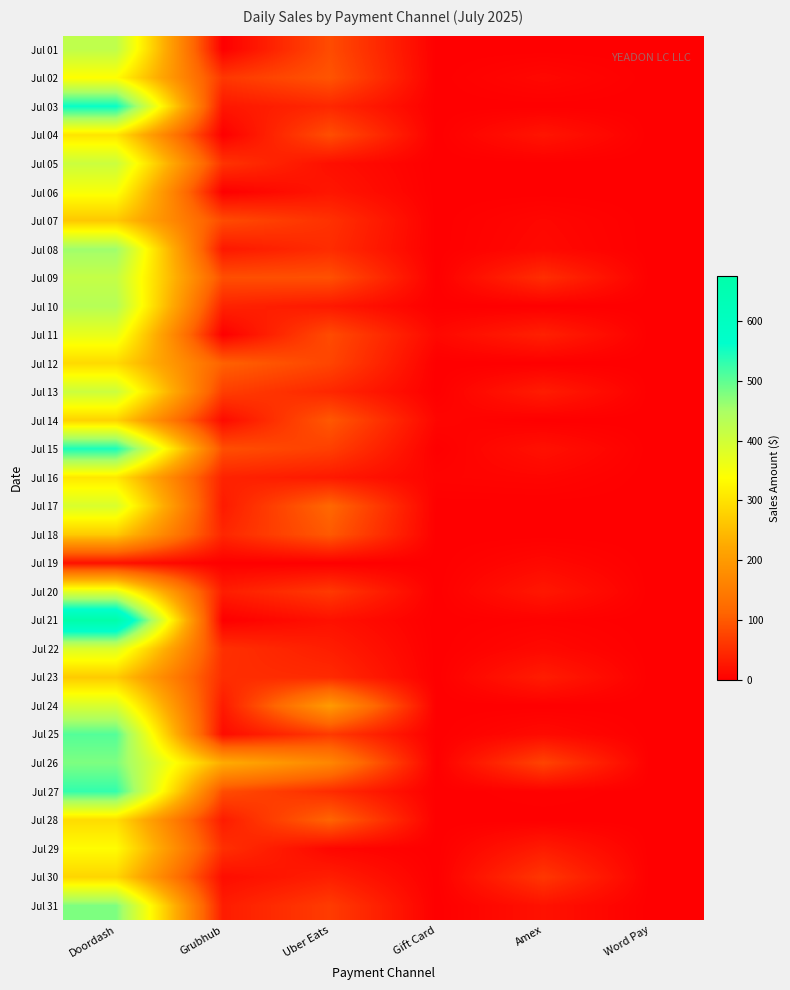

Reading left to right, what are all the values shown in this chart?

Jul 01: Doordash=421.5	Grubhub=0.0	Uber Eats=83.9	Gift Card=0.0	Amex=0.0	Word Pay=0.0
Jul 02: Doordash=336.7	Grubhub=61.7	Uber Eats=93.9	Gift Card=0.0	Amex=9.6	Word Pay=0.0
Jul 03: Doordash=558.4	Grubhub=25.5	Uber Eats=43.9	Gift Card=0.0	Amex=0.0	Word Pay=0.0
Jul 04: Doordash=303.5	Grubhub=0.0	Uber Eats=86.8	Gift Card=0.0	Amex=23.7	Word Pay=0.0
Jul 05: Doordash=406.5	Grubhub=57.2	Uber Eats=17.7	Gift Card=0.0	Amex=0.0	Word Pay=0.0
Jul 06: Doordash=347.0	Grubhub=0.0	Uber Eats=25.0	Gift Card=0.0	Amex=0.0	Word Pay=0.0
Jul 07: Doordash=266.0	Grubhub=83.4	Uber Eats=54.8	Gift Card=0.0	Amex=8.5	Word Pay=0.0
Jul 08: Doordash=457.9	Grubhub=26.7	Uber Eats=49.0	Gift Card=0.0	Amex=10.8	Word Pay=0.0
Jul 09: Doordash=415.0	Grubhub=87.2	Uber Eats=89.4	Gift Card=0.0	Amex=51.1	Word Pay=0.0
Jul 10: Doordash=434.1	Grubhub=38.7	Uber Eats=27.9	Gift Card=0.0	Amex=0.0	Word Pay=0.0
Jul 11: Doordash=366.8	Grubhub=0.0	Uber Eats=83.4	Gift Card=10.0	Amex=36.2	Word Pay=0.0
Jul 12: Doordash=289.2	Grubhub=108.2	Uber Eats=76.6	Gift Card=0.0	Amex=0.0	Word Pay=0.0
Jul 13: Doordash=406.1	Grubhub=69.2	Uber Eats=43.5	Gift Card=0.0	Amex=31.8	Word Pay=0.0
Jul 14: Doordash=279.4	Grubhub=12.7	Uber Eats=97.8	Gift Card=6.9	Amex=0.0	Word Pay=0.0
Jul 15: Doordash=545.6	Grubhub=87.5	Uber Eats=70.6	Gift Card=0.0	Amex=19.2	Word Pay=0.0
Jul 16: Doordash=307.1	Grubhub=38.6	Uber Eats=28.6	Gift Card=4.8	Amex=6.9	Word Pay=0.0
Jul 17: Doordash=388.8	Grubhub=30.0	Uber Eats=116.2	Gift Card=0.0	Amex=0.0	Word Pay=0.0
Jul 18: Doordash=268.7	Grubhub=43.0	Uber Eats=99.4	Gift Card=0.0	Amex=0.0	Word Pay=0.0
Jul 19: Doordash=19.6	Grubhub=0.0	Uber Eats=0.0	Gift Card=0.0	Amex=10.7	Word Pay=0.0
Jul 20: Doordash=376.1	Grubhub=32.6	Uber Eats=63.8	Gift Card=0.0	Amex=26.6	Word Pay=0.0
Jul 21: Doordash=675.6	Grubhub=0.0	Uber Eats=19.5	Gift Card=0.0	Amex=2.9	Word Pay=0.0
Jul 22: Doordash=384.7	Grubhub=53.4	Uber Eats=33.2	Gift Card=0.0	Amex=10.7	Word Pay=0.0
Jul 23: Doordash=269.3	Grubhub=50.3	Uber Eats=47.5	Gift Card=0.0	Amex=32.2	Word Pay=0.0
Jul 24: Doordash=389.7	Grubhub=29.6	Uber Eats=201.1	Gift Card=0.0	Amex=0.0	Word Pay=0.0
Jul 25: Doordash=507.0	Grubhub=14.0	Uber Eats=64.3	Gift Card=0.0	Amex=12.8	Word Pay=0.0
Jul 26: Doordash=479.3	Grubhub=228.6	Uber Eats=167.0	Gift Card=0.0	Amex=75.1	Word Pay=0.0
Jul 27: Doordash=528.9	Grubhub=85.2	Uber Eats=48.8	Gift Card=0.0	Amex=2.9	Word Pay=0.0
Jul 28: Doordash=292.6	Grubhub=31.2	Uber Eats=112.4	Gift Card=0.0	Amex=0.0	Word Pay=0.0
Jul 29: Doordash=335.4	Grubhub=52.8	Uber Eats=7.9	Gift Card=0.0	Amex=30.9	Word Pay=0.0
Jul 30: Doordash=283.7	Grubhub=15.3	Uber Eats=34.0	Gift Card=0.0	Amex=60.9	Word Pay=0.0
Jul 31: Doordash=479.8	Grubhub=31.8	Uber Eats=66.7	Gift Card=0.0	Amex=20.2	Word Pay=0.0